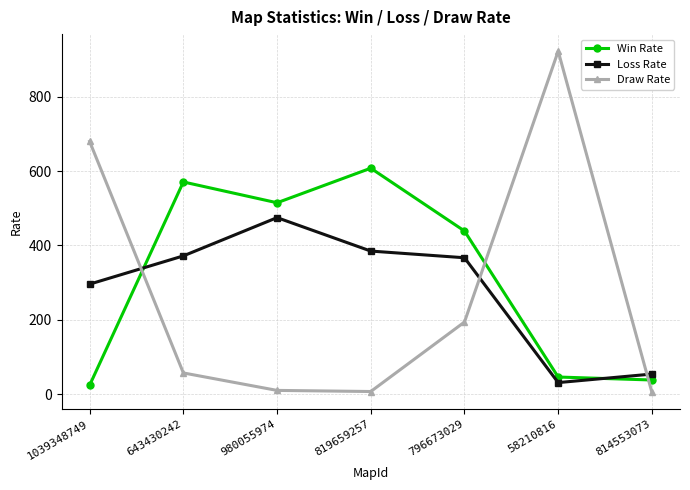

What is the difference between the highest and lowest values at 819659257?

601